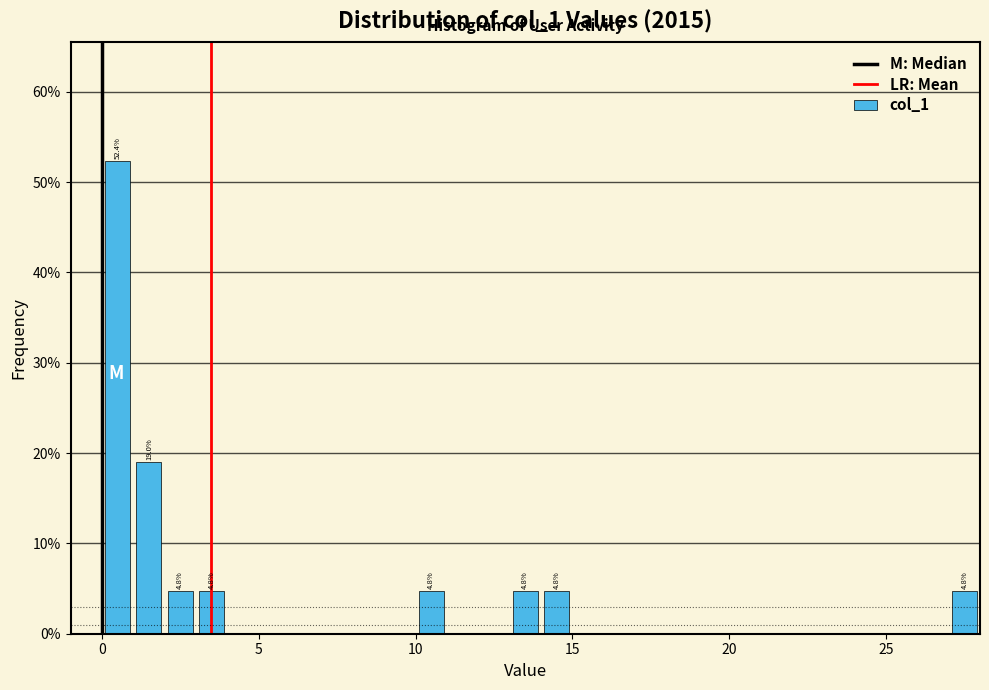

Around what value on the x-axis is the tallest bar? Give the approximate position of its centre, as read against the axis.

0.5